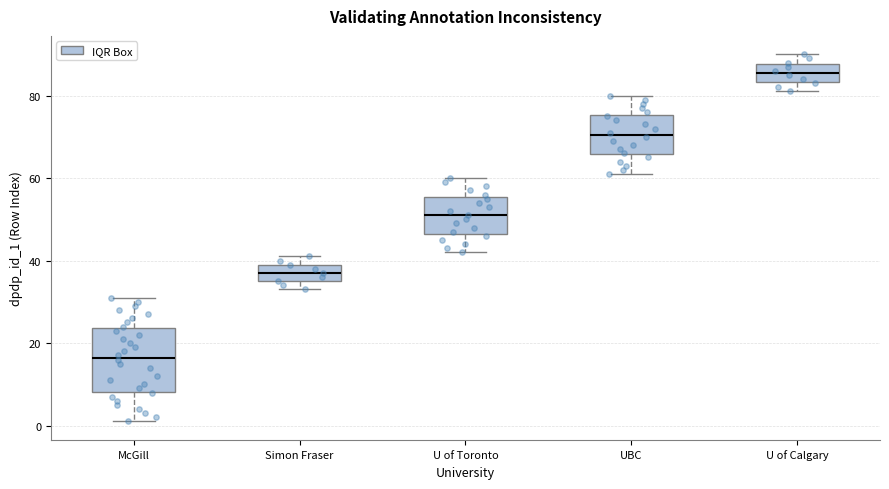

Where does the median line of the box for Simon Fraser sit on the y-axis? The values are not printed on the chart, so give them approximately, as read against the axis.

38